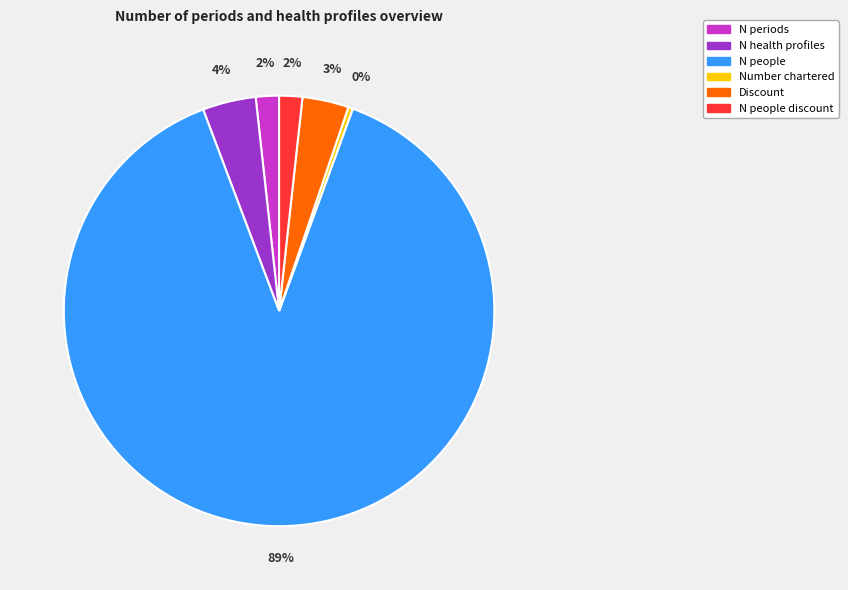

Is there a majority slice in this chart?

Yes